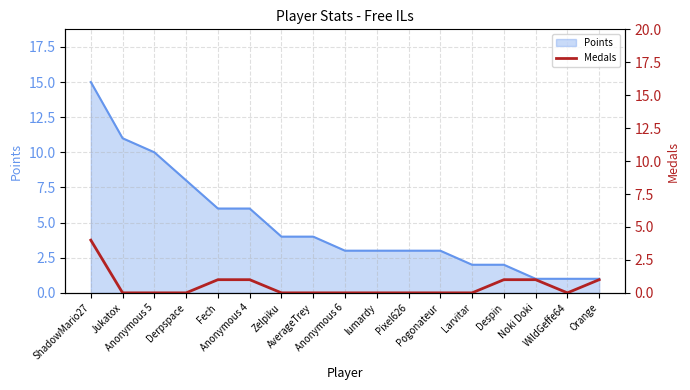

What is the label of the 15th point from the right?

Anonymous 5